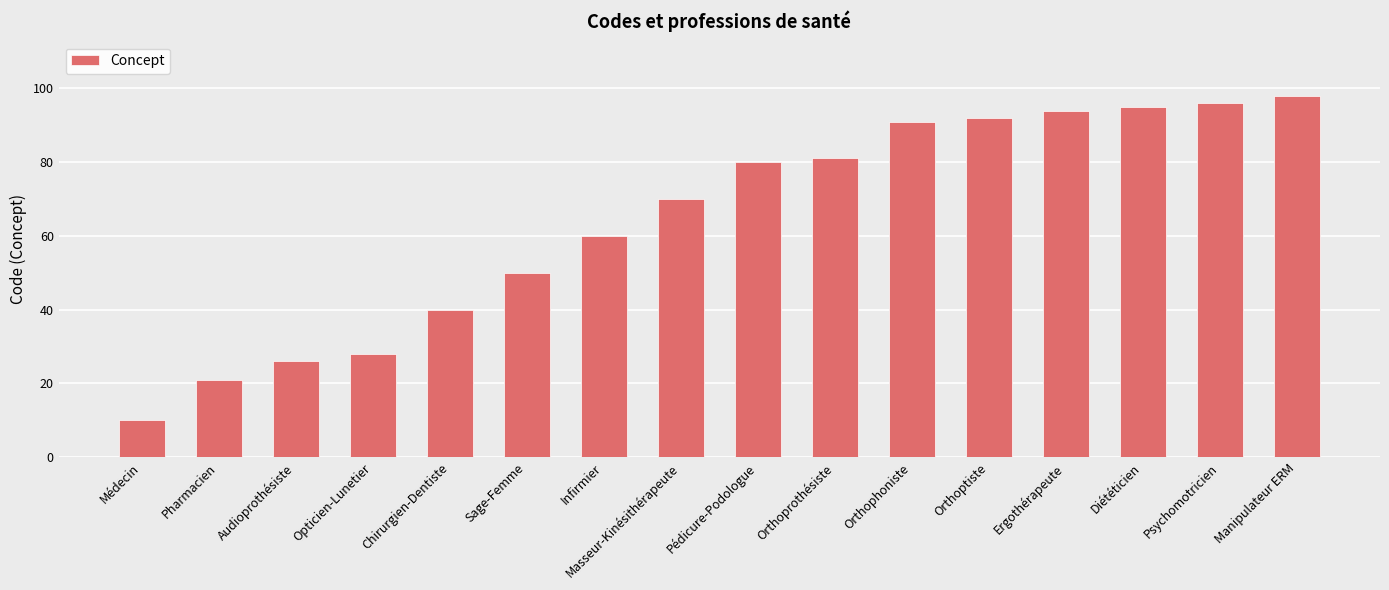

How many bars are there in total?

16